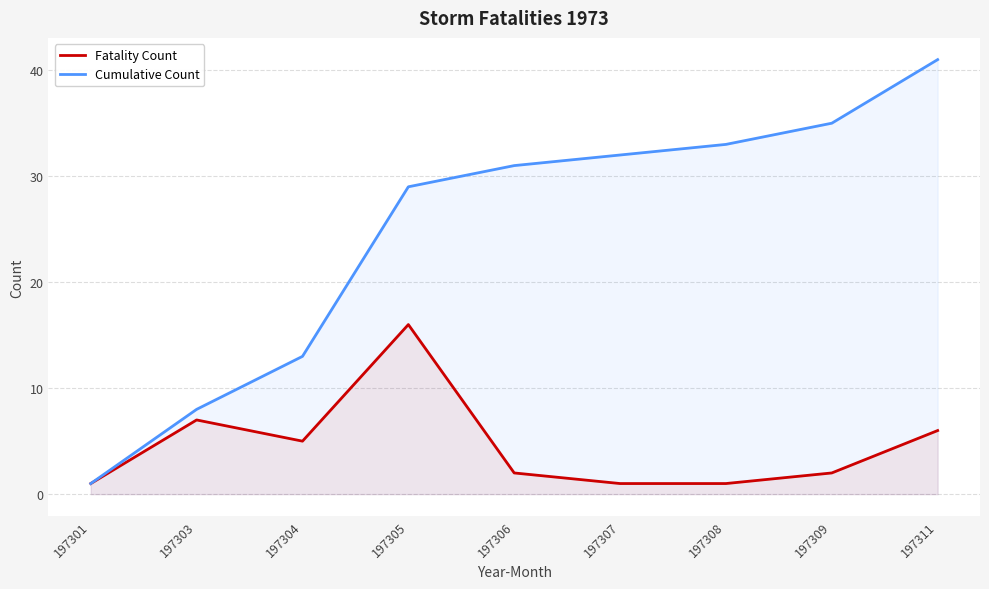

At which category does the chart reach its minimum across all series?

197301